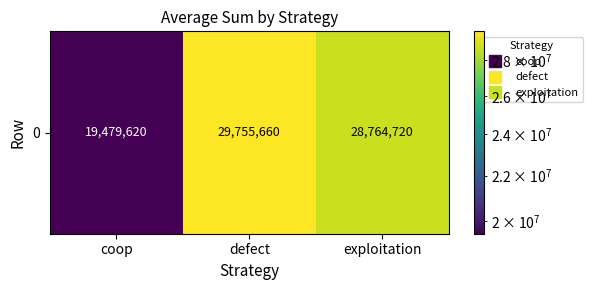

Reading left to right, what are all the values shown in this chart?

coop=19479620	defect=29755660	exploitation=28764720